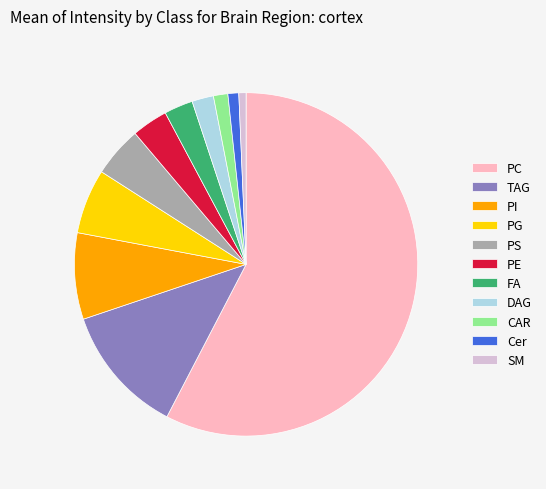

Is the sum of PS and Cer greater than half?

No